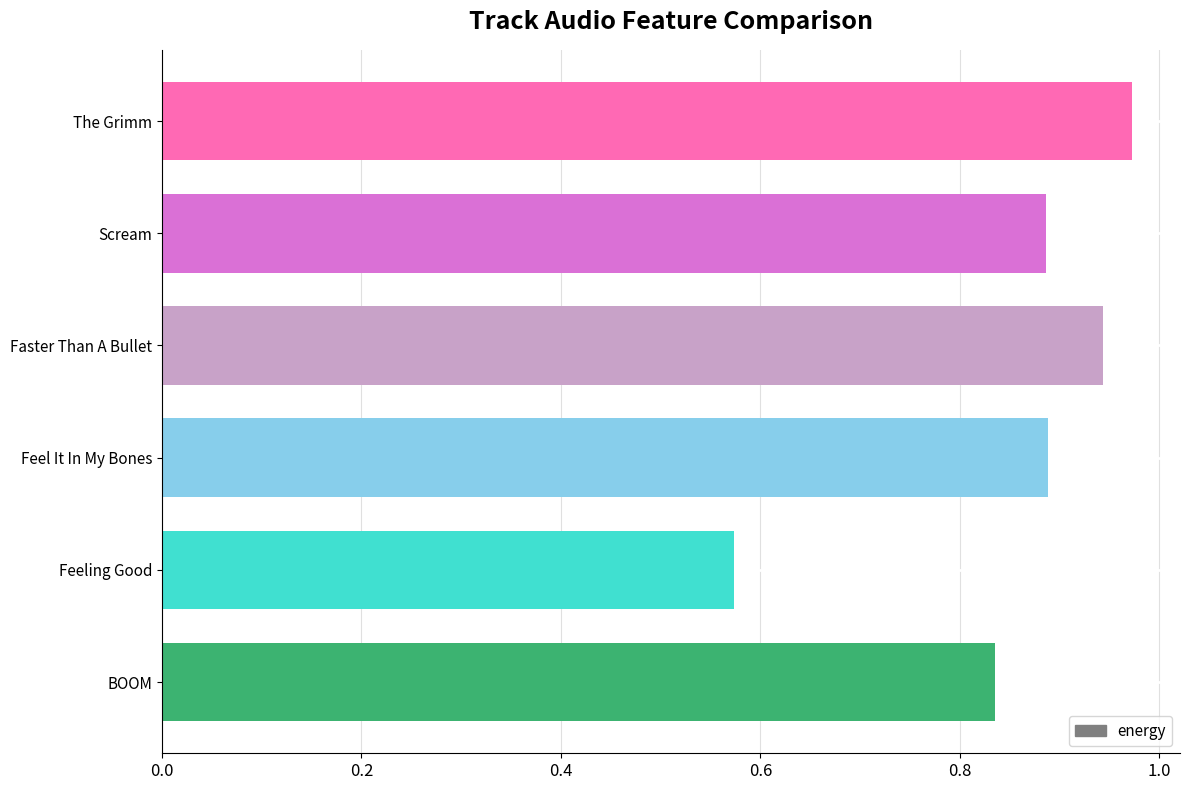

Which category has the lowest value across all series?

Feeling Good